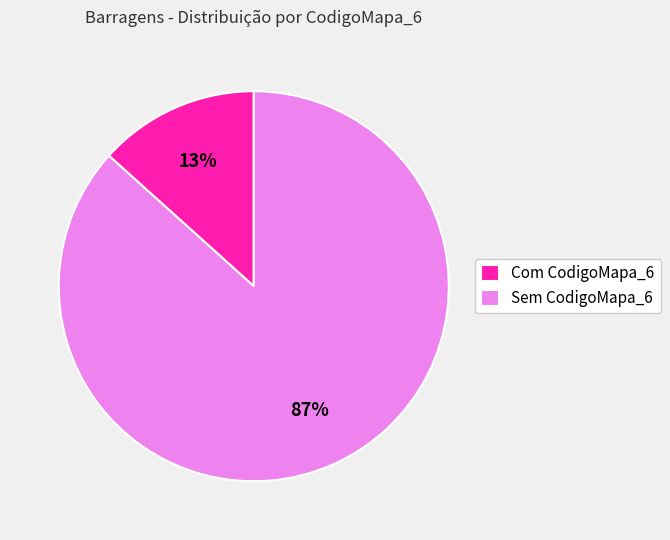

What is the largest slice in the pie chart?

Sem CodigoMapa_6